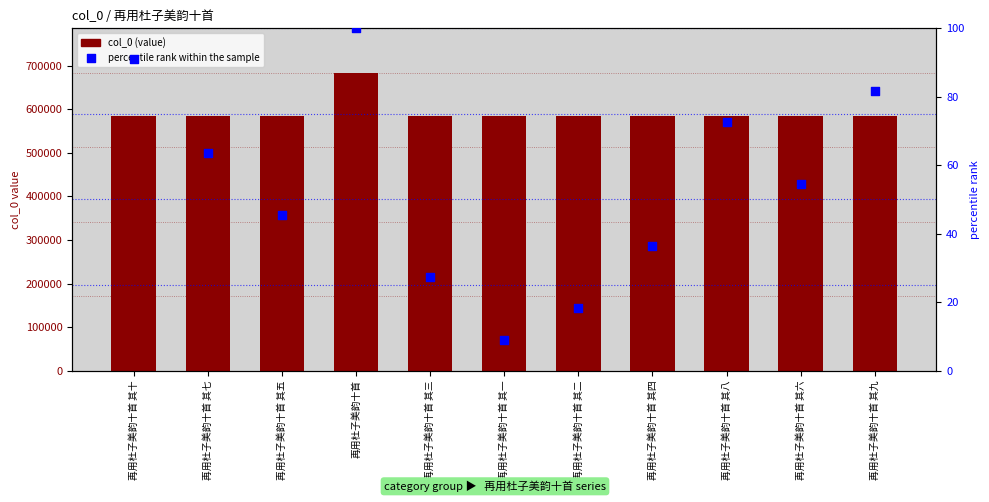

What is the total value across all series at 再用杜子美韵十首 其三?

585405.3